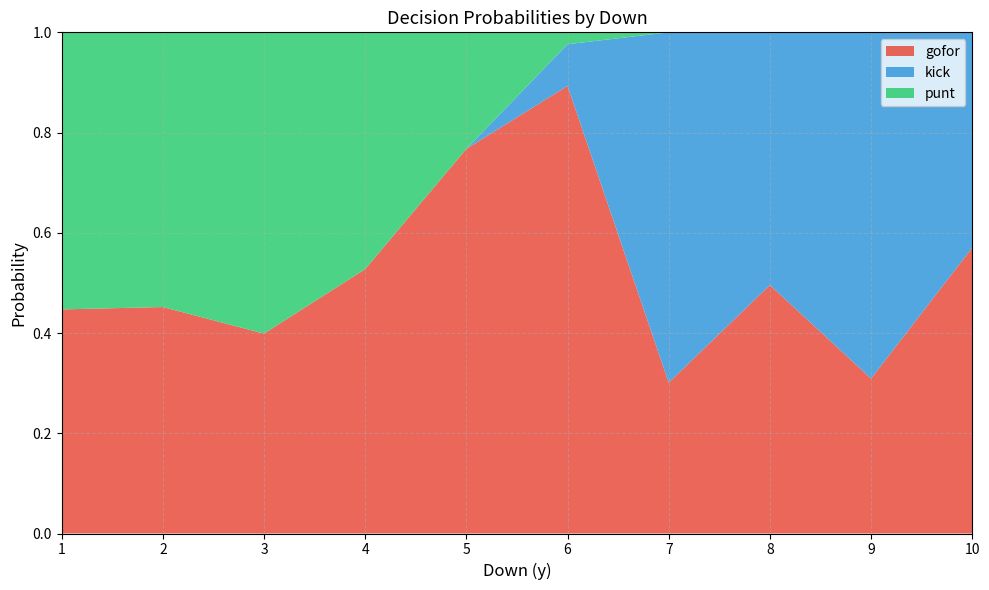

What is the total value across all series at 9?

1.0